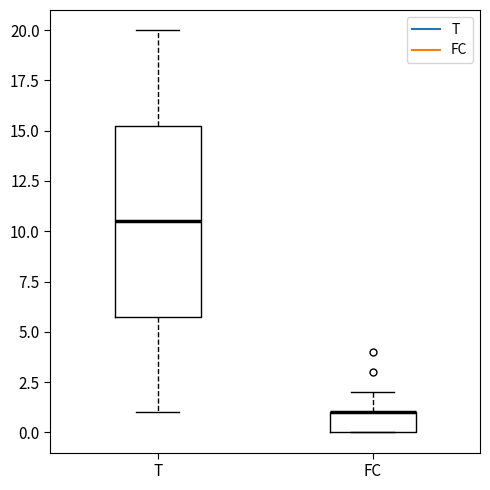

Where does the upper whisker of the box for FC end on the y-axis? The values are not printed on the chart, so give them approximately, as read against the axis.

2.0